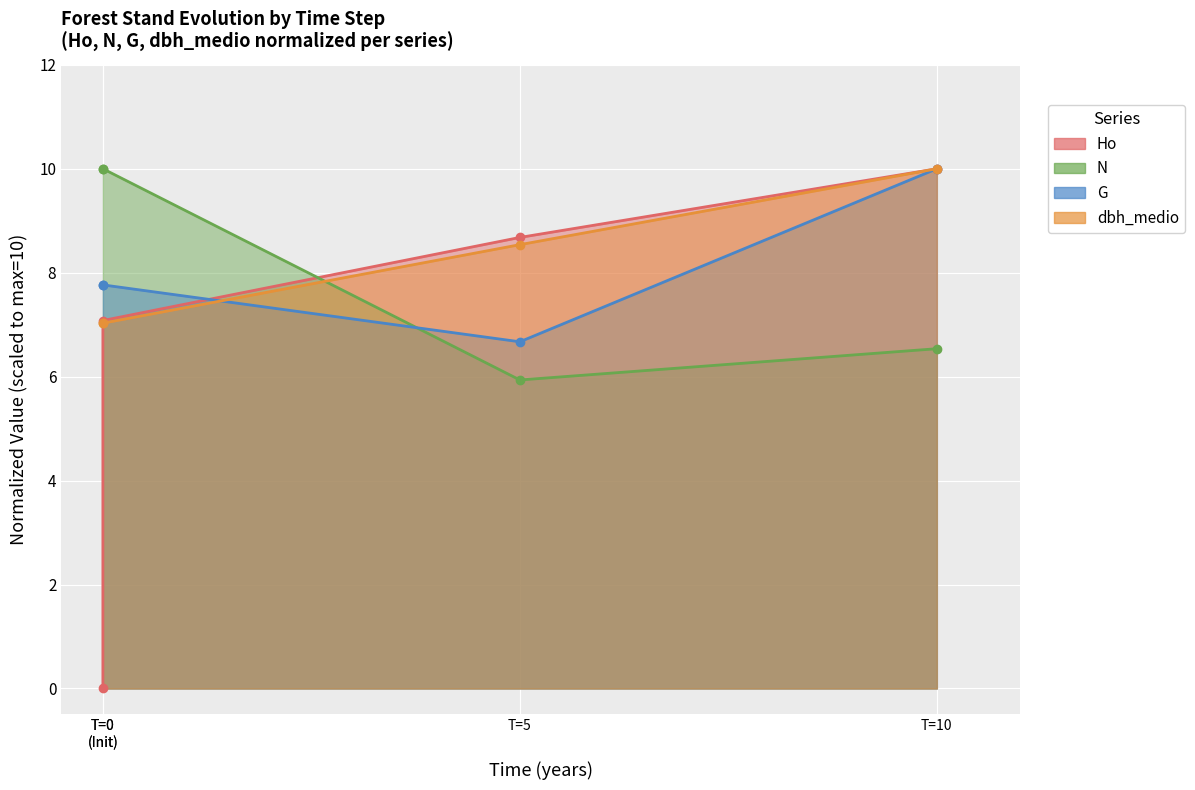

Which series has the widest spread of values?

Ho